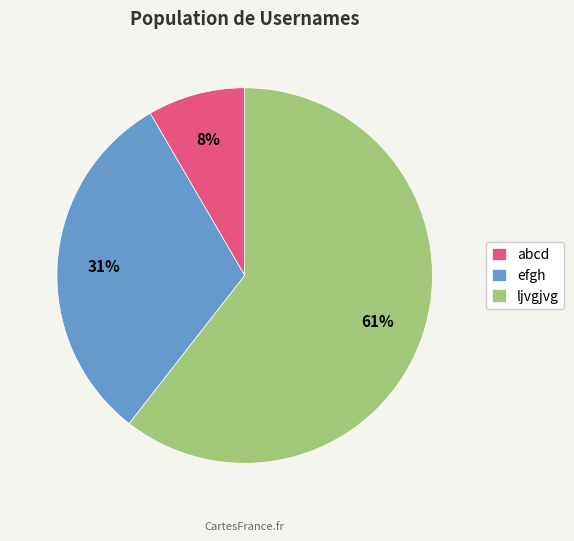

Which category accounts for the majority?

ljvgjvg